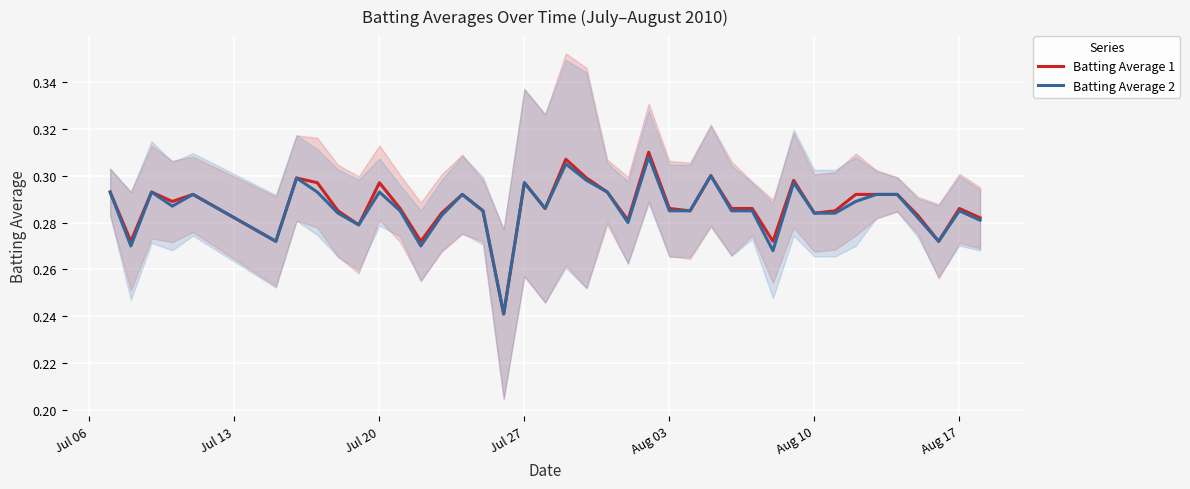

What is the average value of the Batting Average 1 series?

0.3